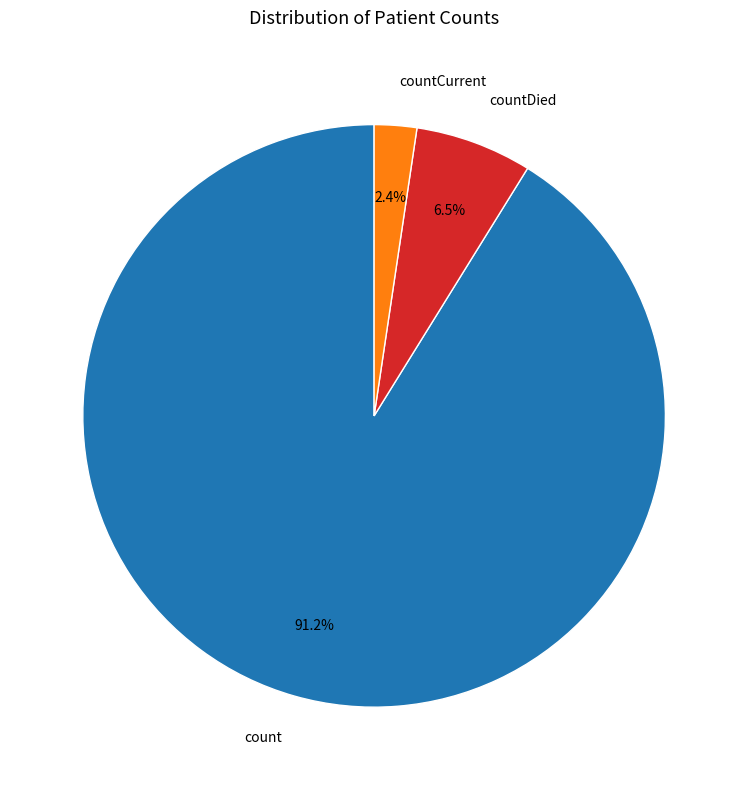

Which category accounts for the majority?

count